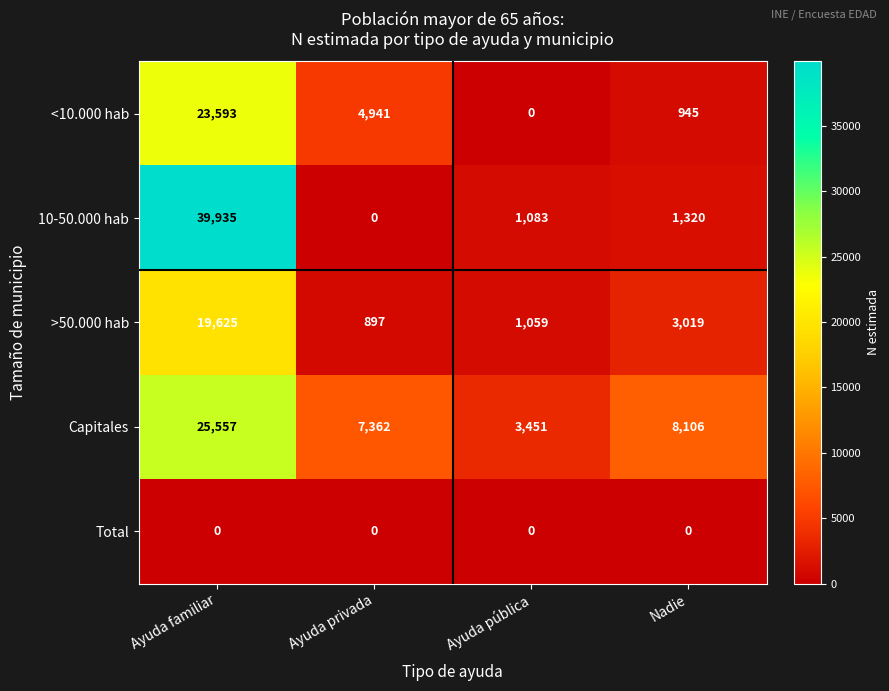

At which label does Capitales reach its peak?

Ayuda familiar